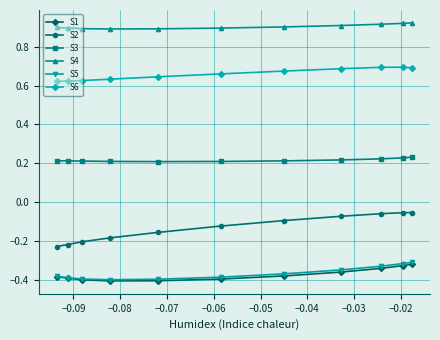

At how many categories does at least one series exceed 0?

11